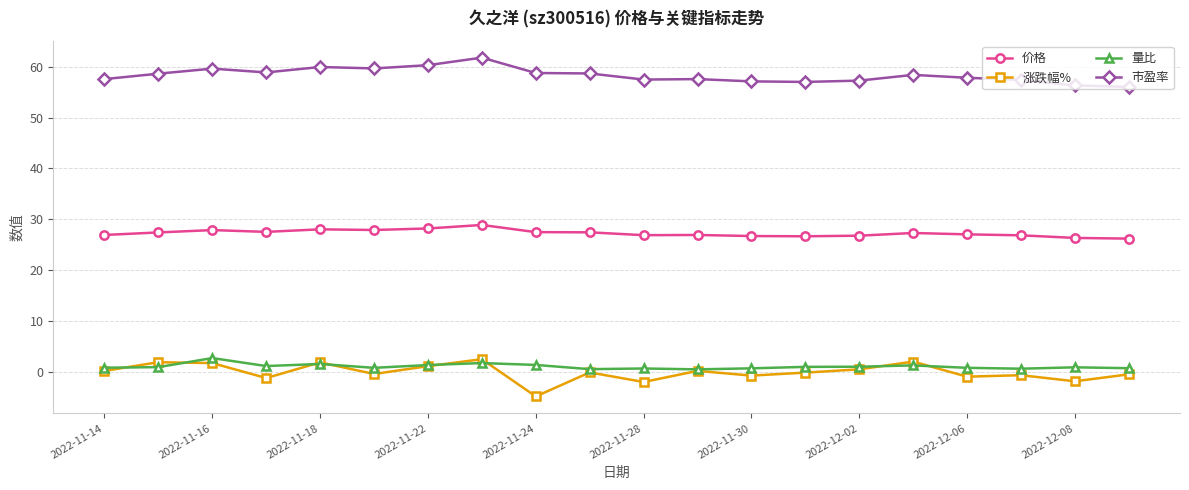

True or false: 市盈率 and 涨跌幅% cross at least once.

False